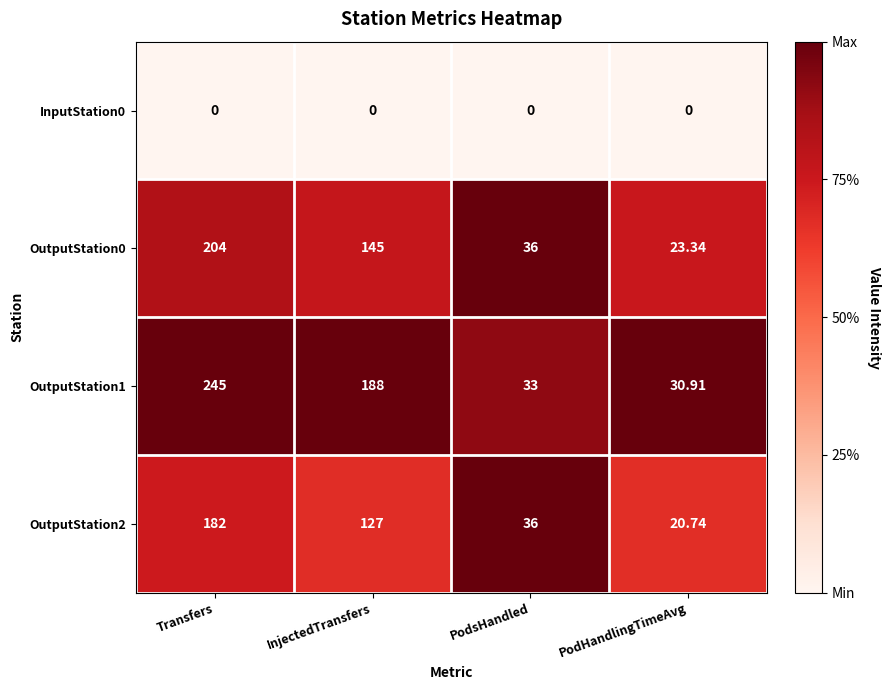

Where does the OutputStation2 series first go above 127?

Transfers